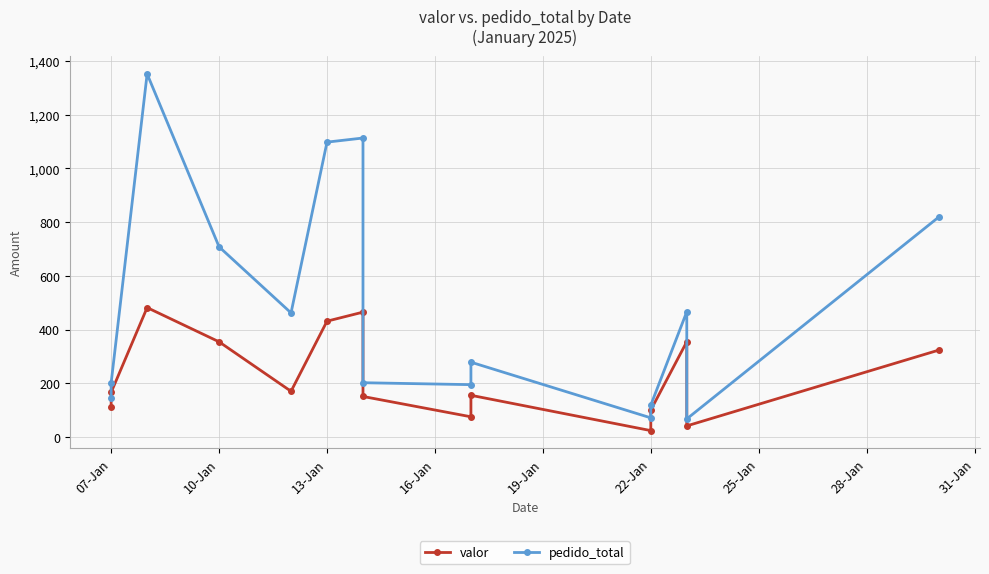

Is the value of valor at 13 greater than the value of pedido_total at 12?

No